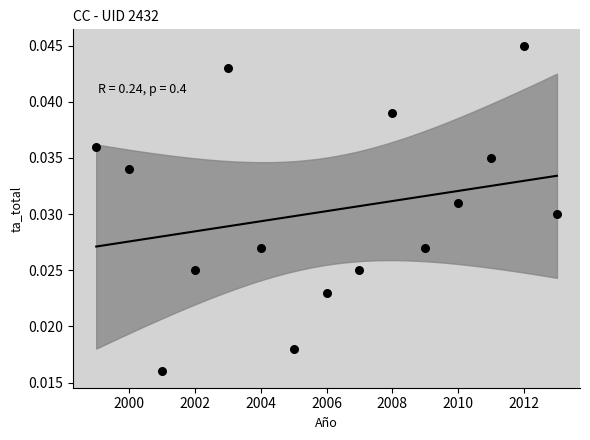

What is the range of X values (max minus min)?

14.0